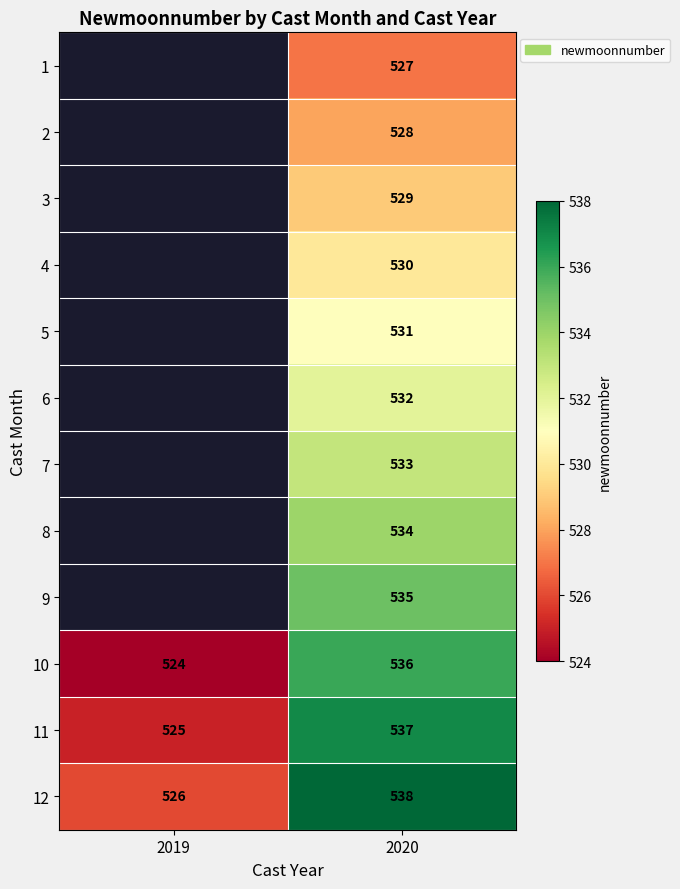

What is the spread (max minus min) of values at 2020?

11